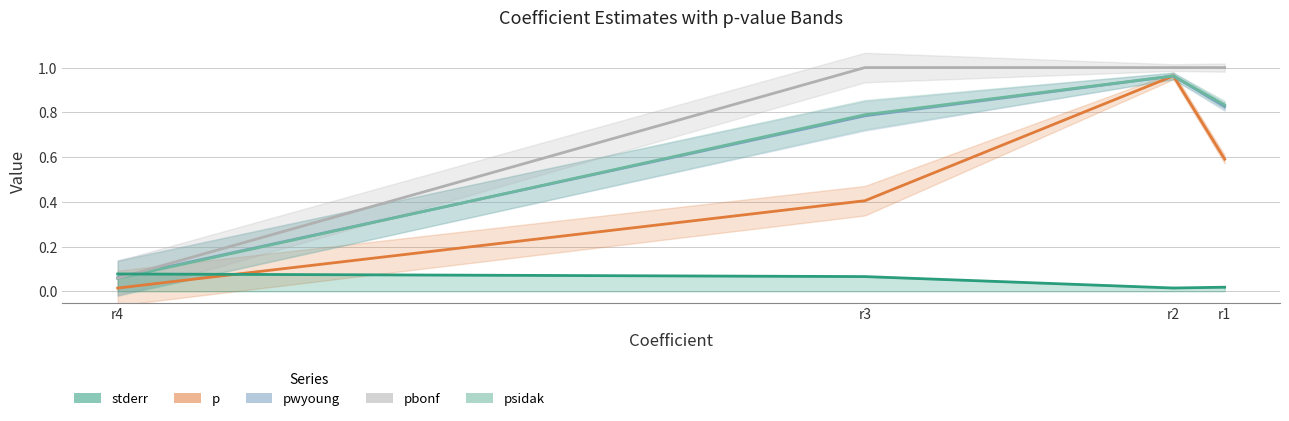

What is the maximum value shown in the chart?

1.0